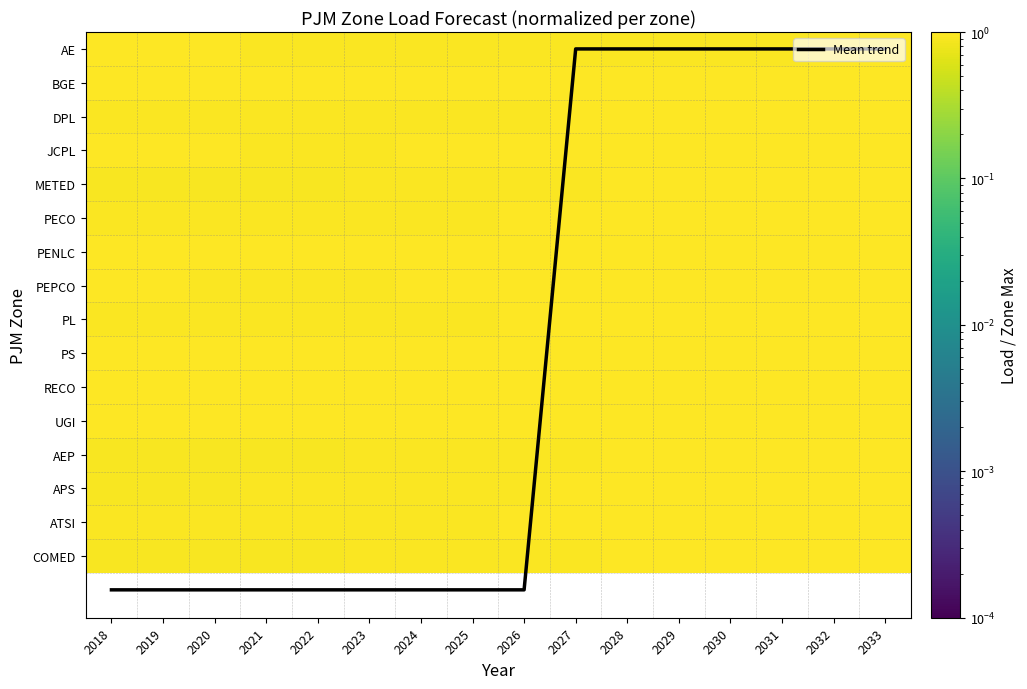

What value does the APS series have at 2030?

1.0